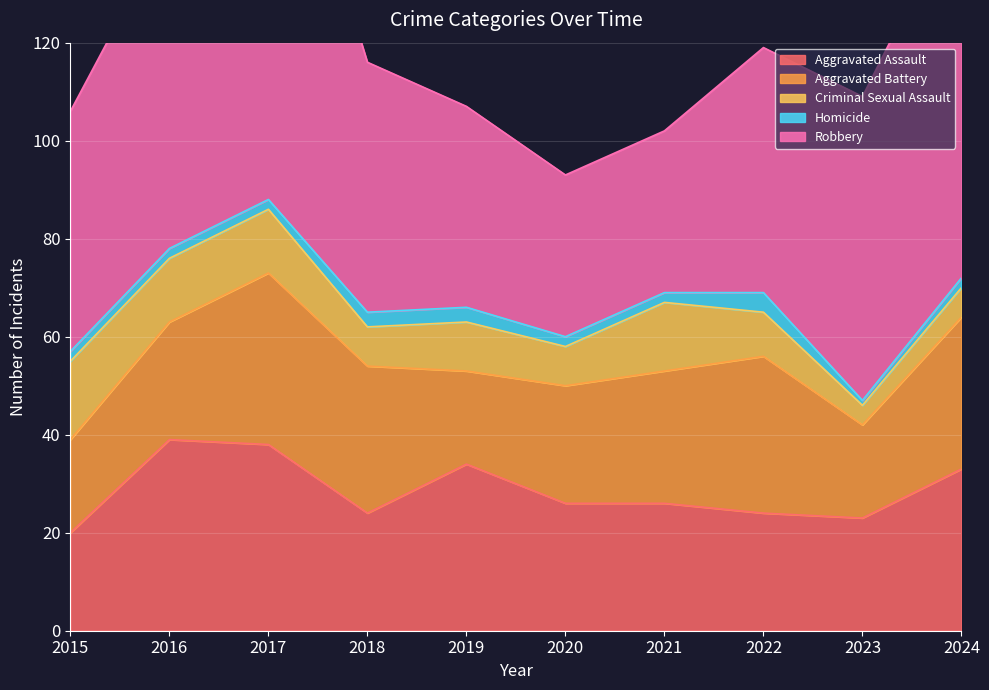

At which label does Homicide reach its peak?

2022